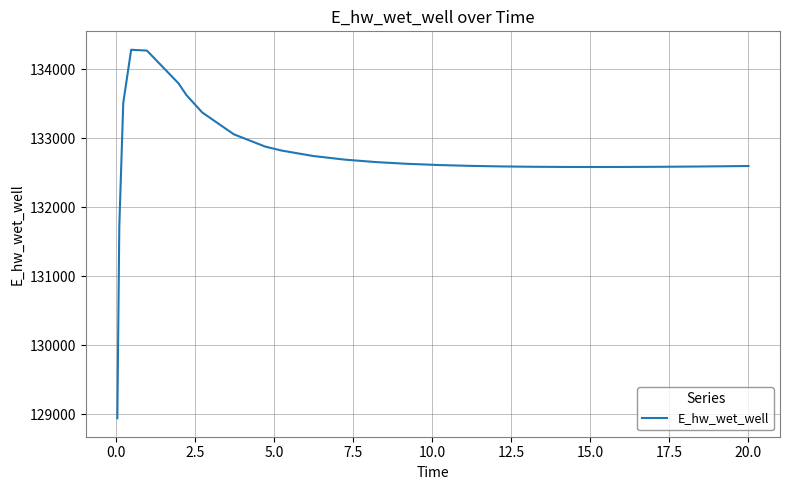

What is the minimum value shown in the chart?

128941.9